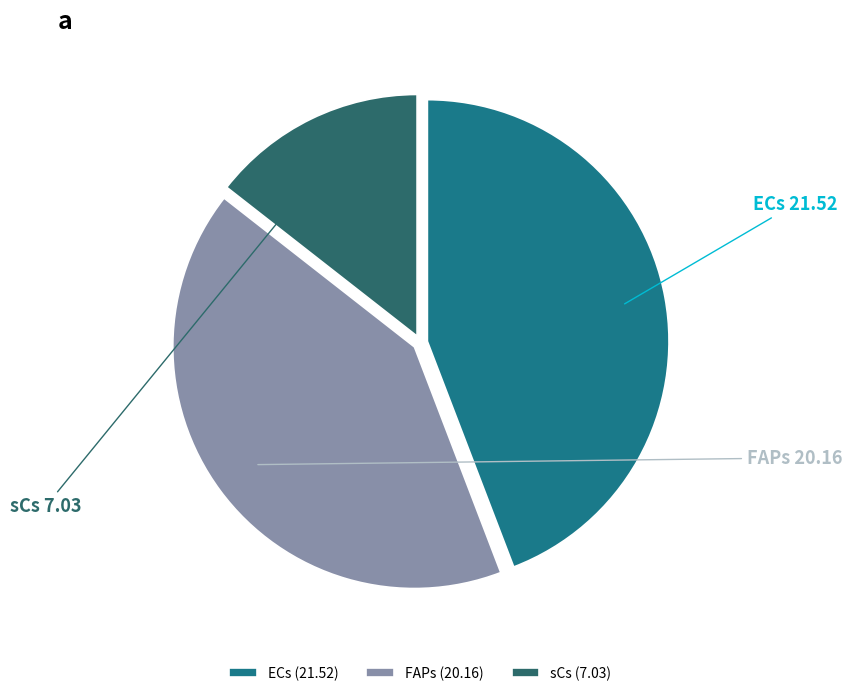

What is the ratio of the value at FAPs to the value at ECs?

0.9